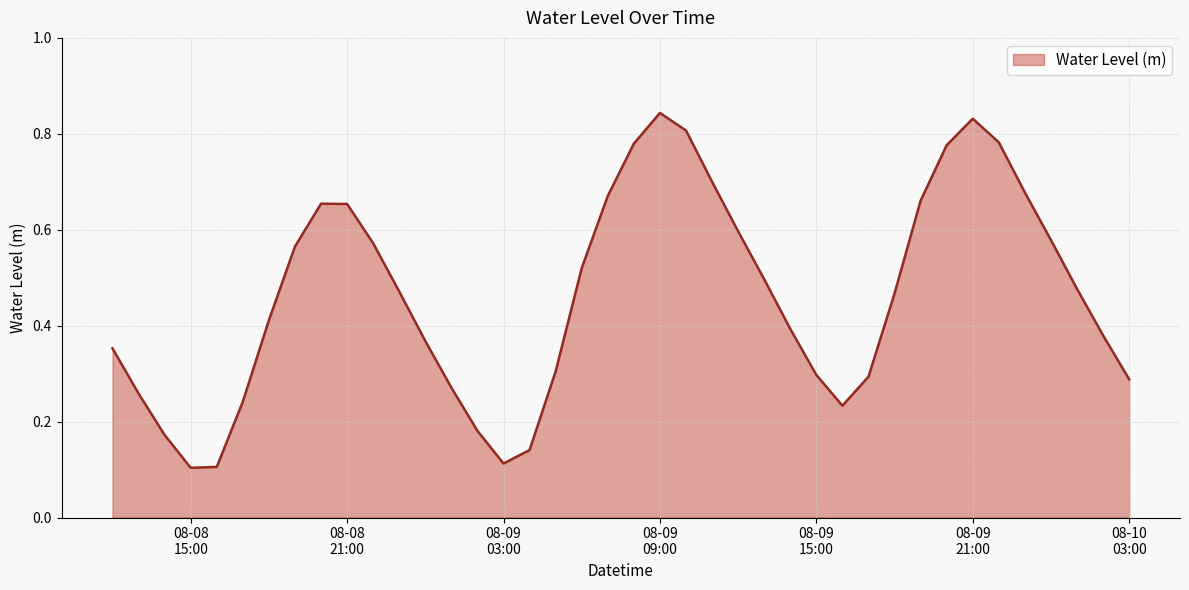

Which category has the highest value across all series?

08-09
09:00